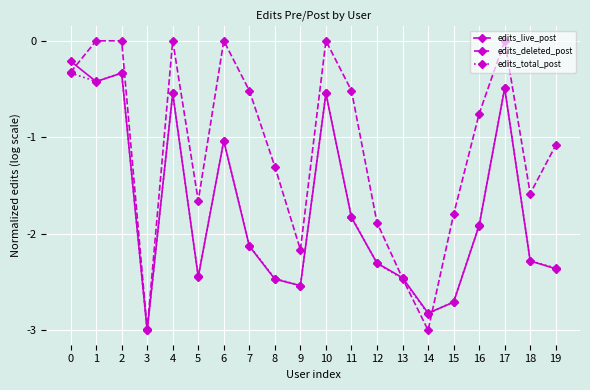

Is the value of edits_total_post at 4 greater than the value of edits_live_post at 7?

Yes